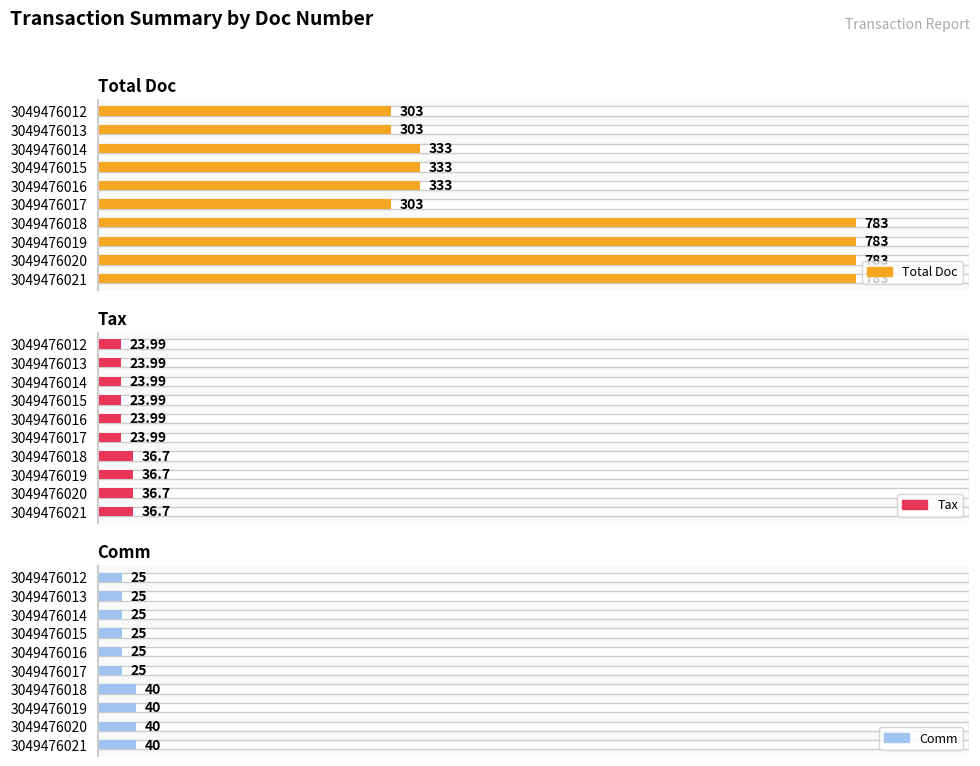

The value of Tax at 3049476015 is 24.0. True or false?

True